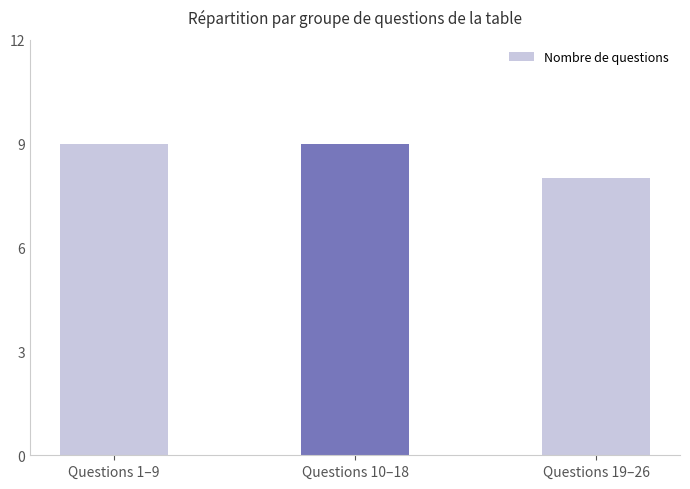

What is the label of the 1st bar from the right?

Questions 19–26